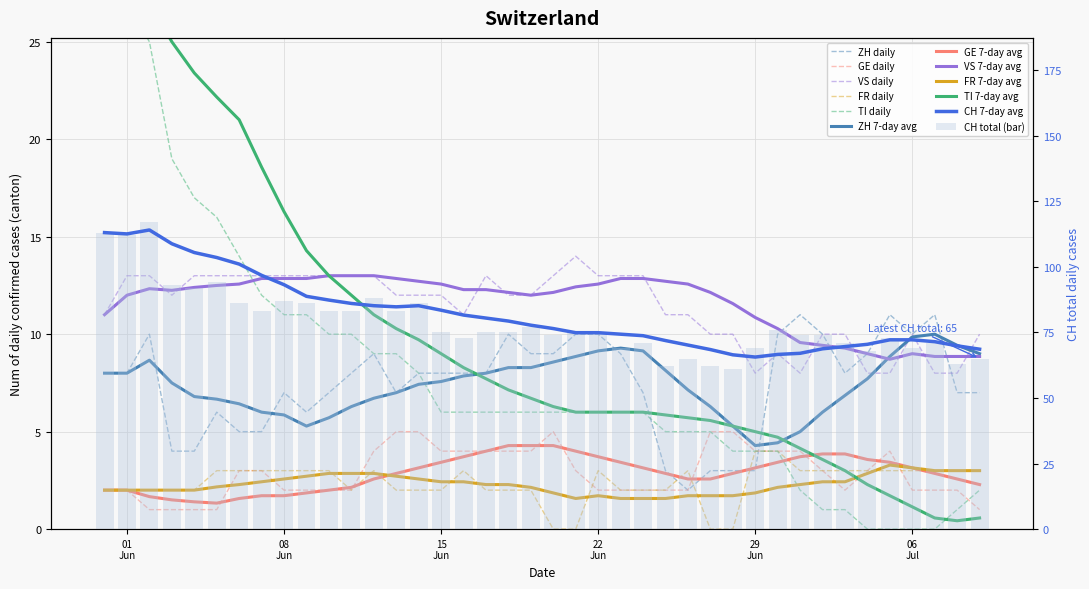

True or false: GE has a value of 2 at 19.

False